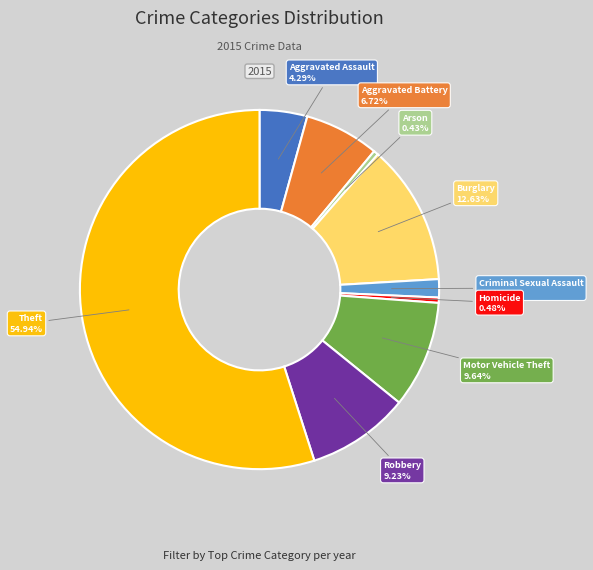

To the nearest percent, what portion does Aggravated Battery represent?

7%